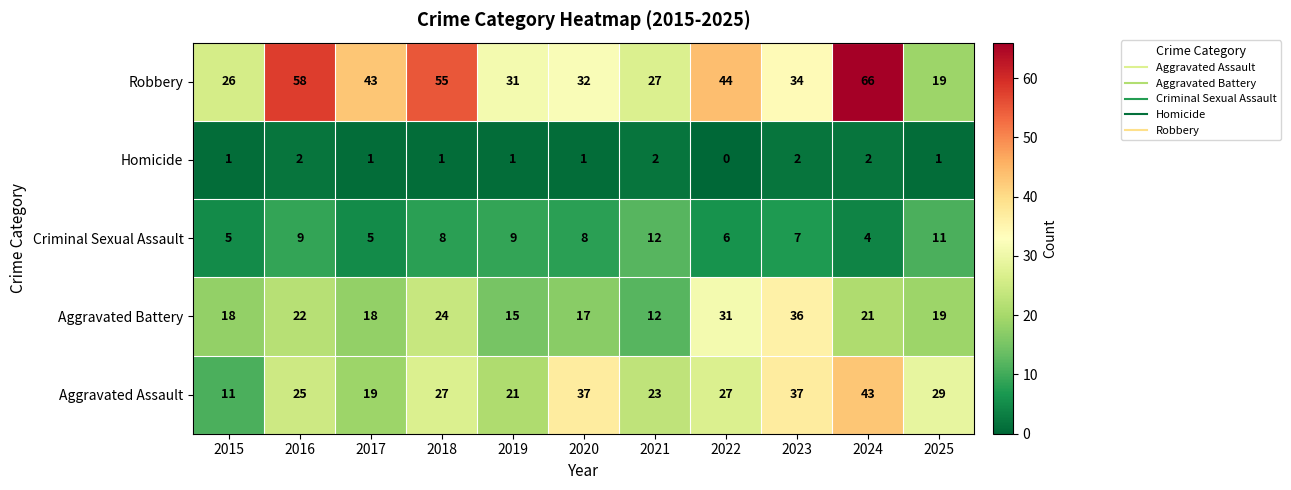

Which series has the largest total across all categories?

Robbery